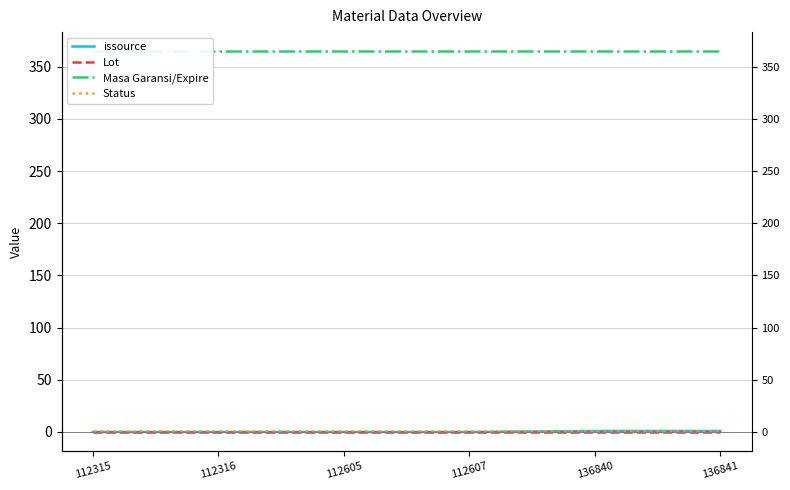

True or false: Lot and issource cross at least once.

False